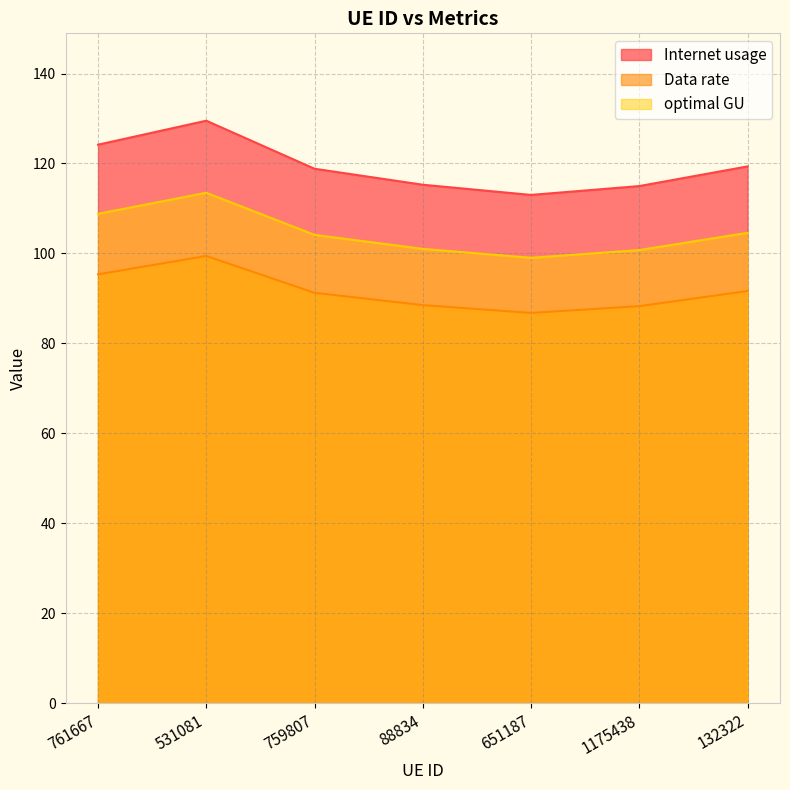

How many lines are shown in the chart?

3